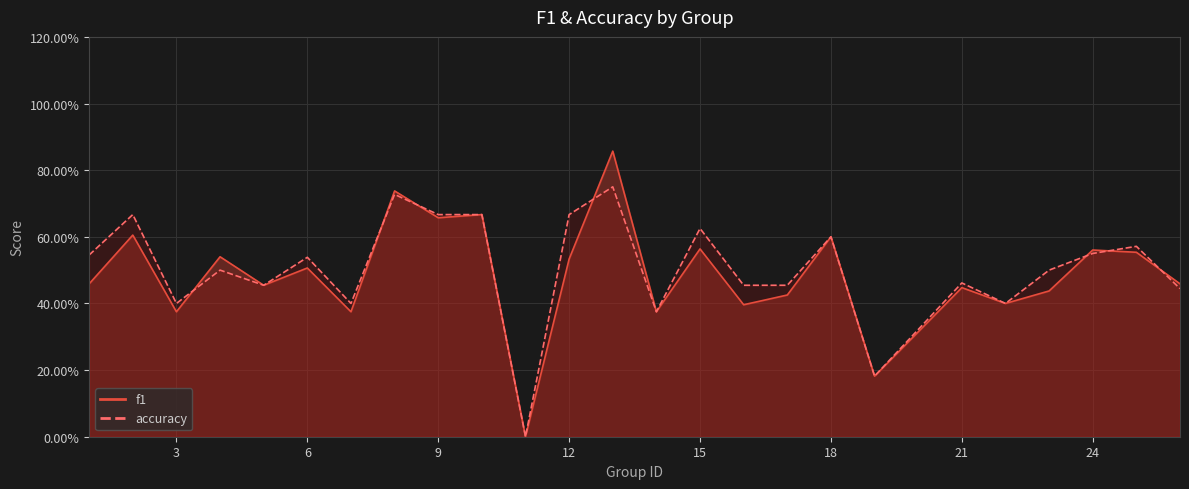

At which category does accuracy reach its first local valley?

3